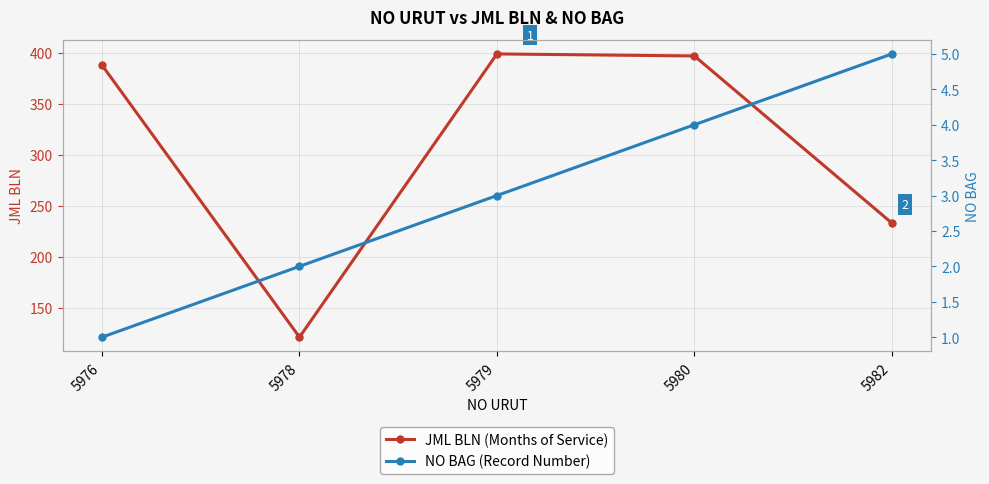

Reading right to left, list all the values displayed in this chart.

JML BLN (Months of Service): 5982=233	5980=397	5979=399	5978=121	5976=388
NO BAG (Record Number): 5982=5	5980=4	5979=3	5978=2	5976=1